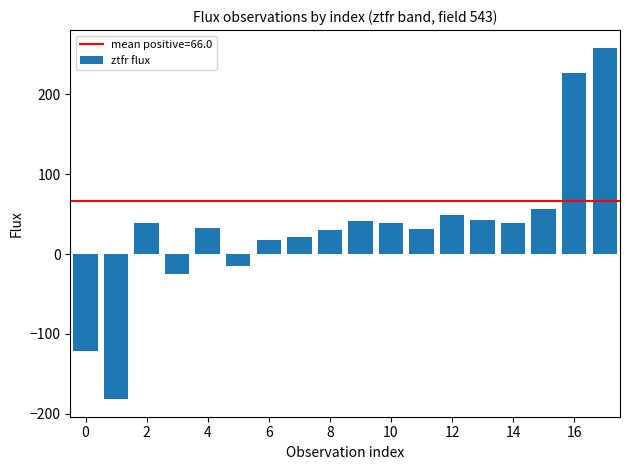

What is the difference between the maximum and minimum values?

440.0